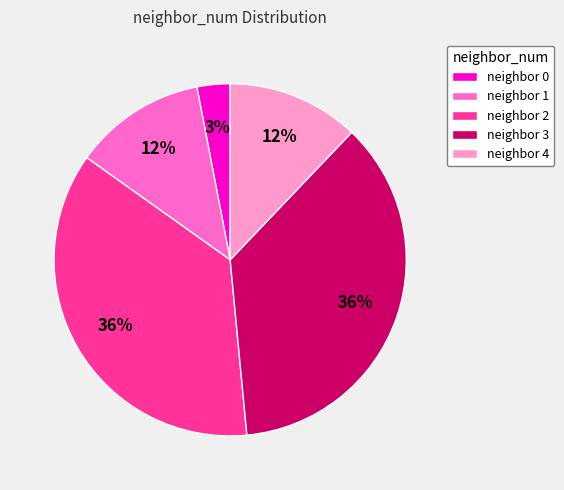

To the nearest percent, what is the average slice percentage?

20%